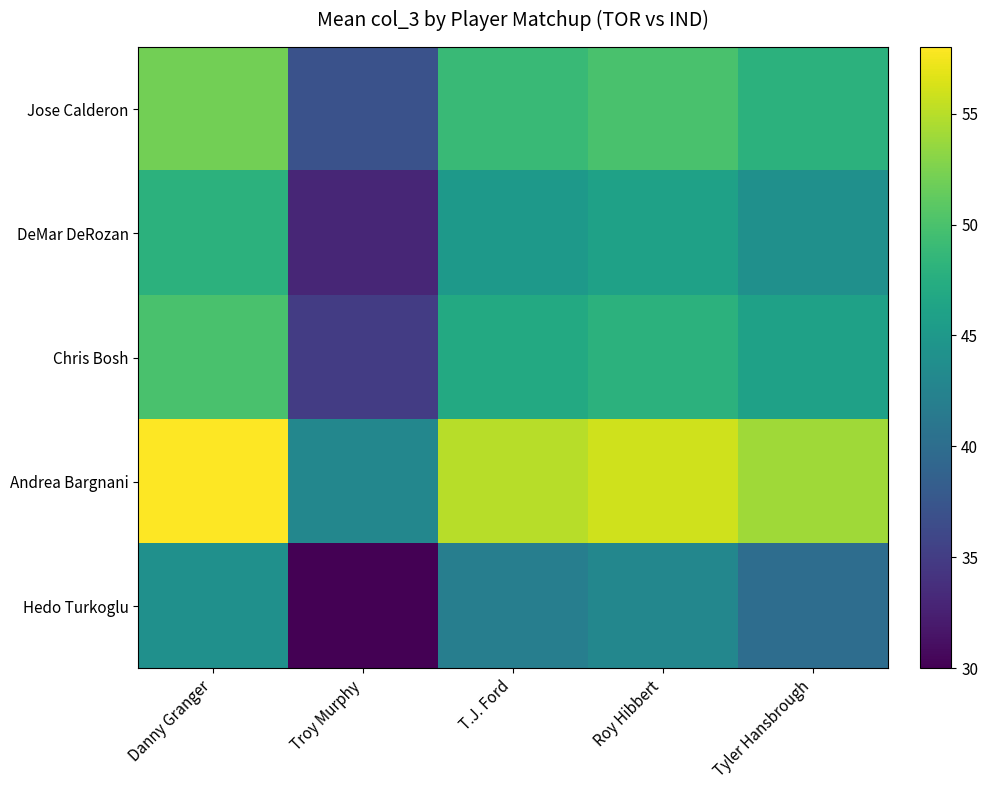

How many categories are shown in the chart?

5